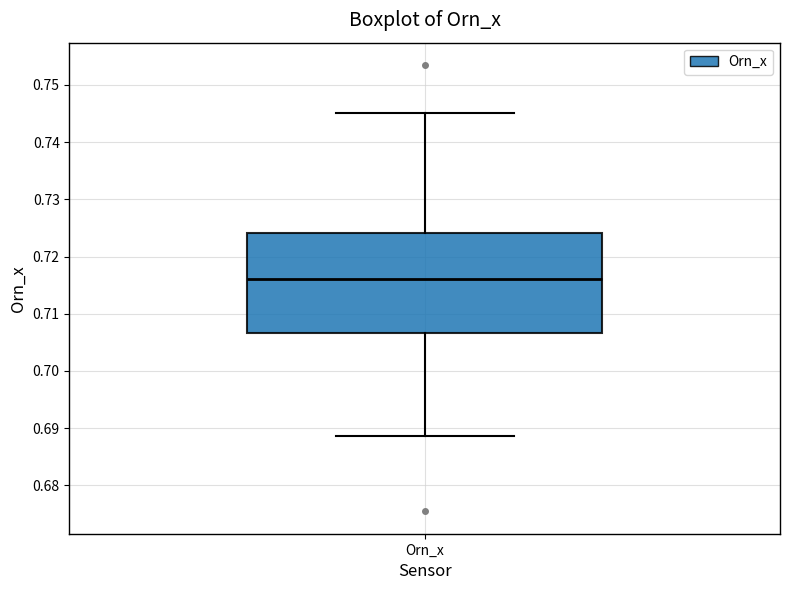

Transcribe this box plot: give where the median line is, the range the box spans, and where the two whiskers end, as read against the y-axis. The values are not printed on the chart, so give them approximately, as read against the axis.

median 0.716, box 0.707 to 0.724, whiskers 0.689 to 0.745